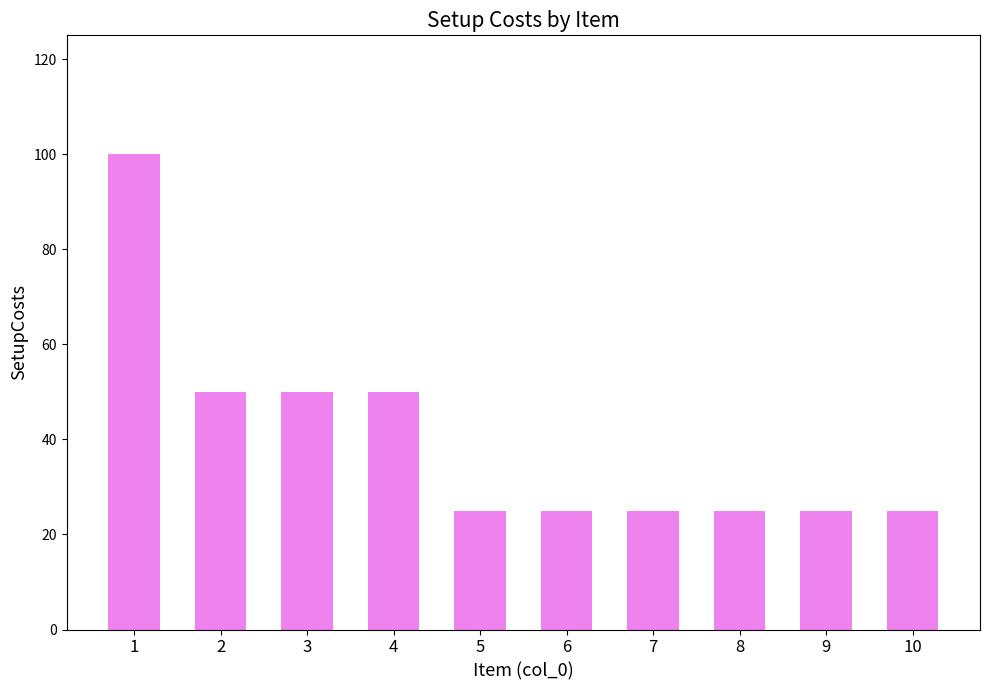

What is the sum of the values at 4 and 1?

150